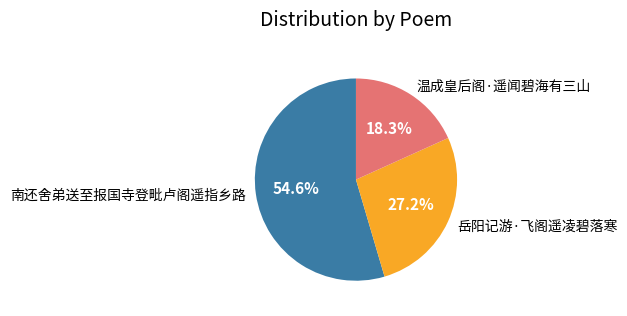

Count the number of slices in the pie.

3